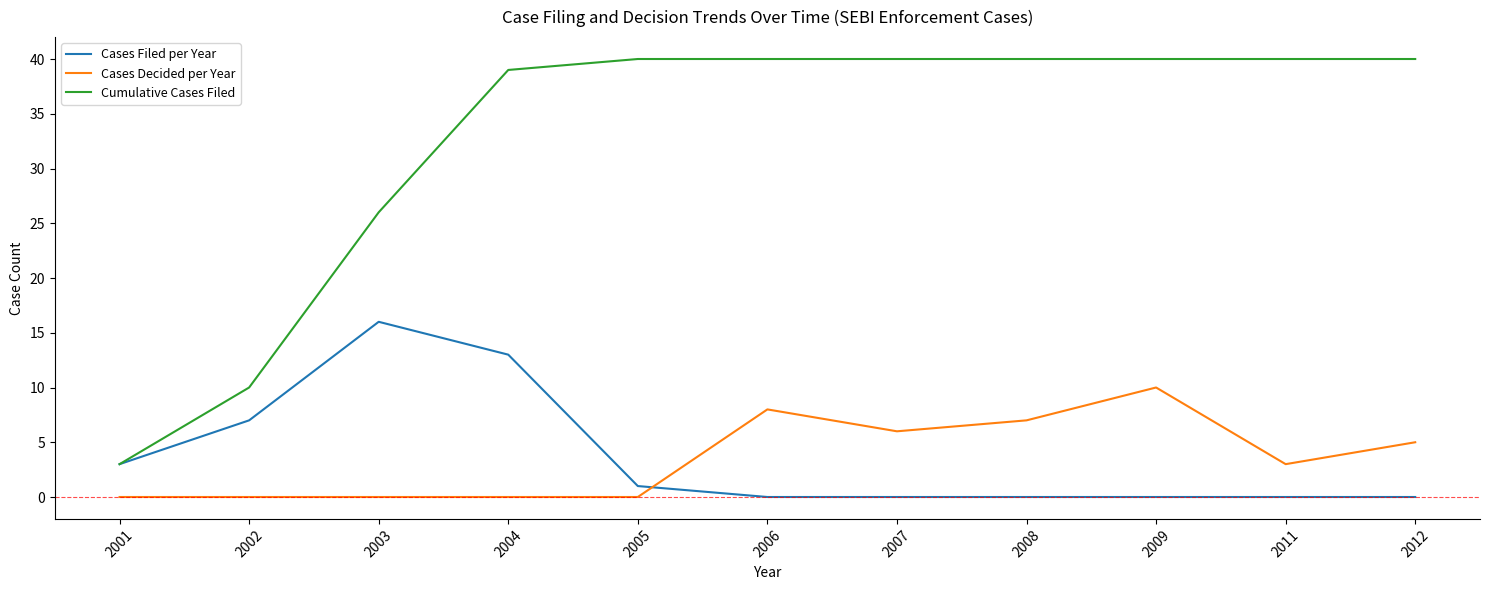

Which series has the largest total across all categories?

Cumulative Cases Filed